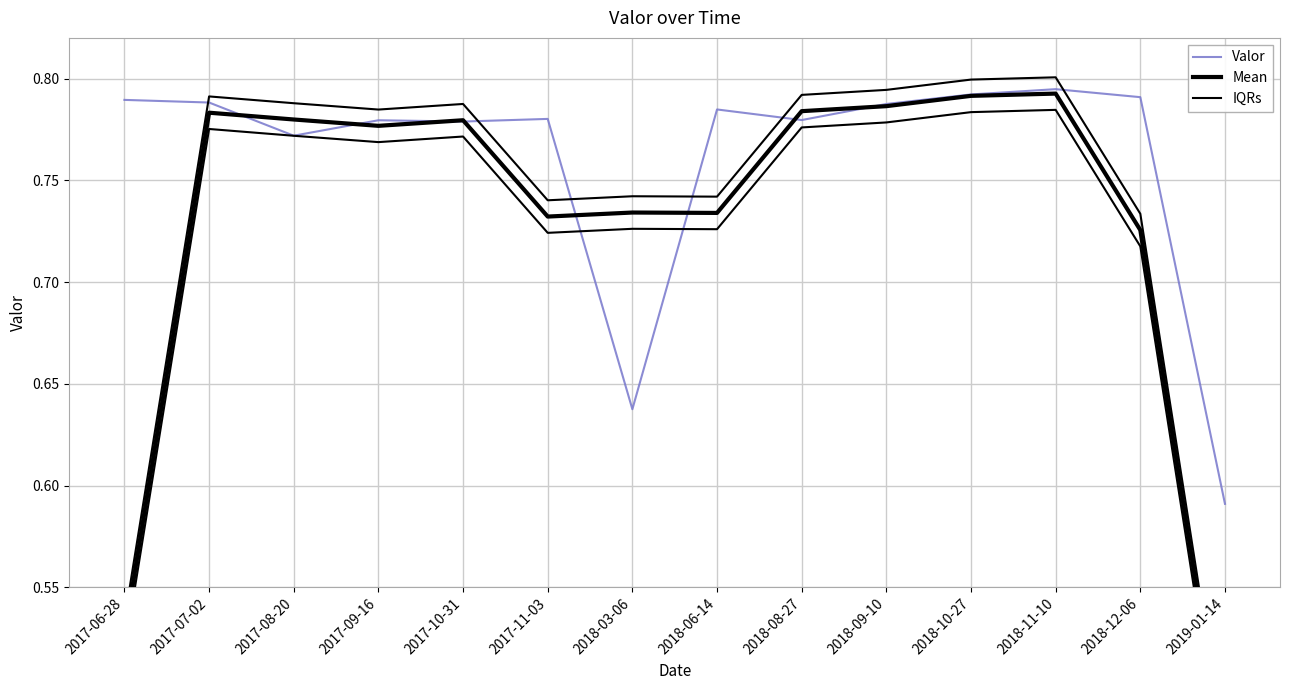

Reading right to left, what are all the values shown in this chart?

Valor: 0.6	0.8	0.8	0.8	0.8	0.8	0.8	0.6	0.8	0.8	0.8	0.8	0.8	0.8
Mean: 0.5	0.7	0.8	0.8	0.8	0.8	0.7	0.7	0.7	0.8	0.8	0.8	0.8	0.5
IQRs: 0.5	0.7	0.8	0.8	0.8	0.8	0.7	0.7	0.7	0.8	0.8	0.8	0.8	0.5